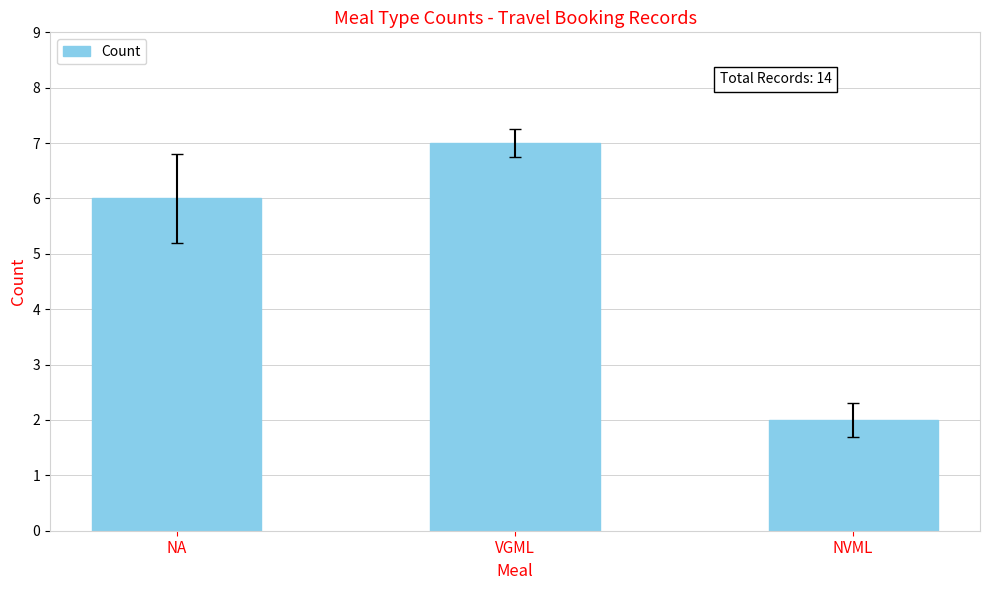

Reading right to left, extract all data points from this chart.

NVML=2	VGML=7	NA=6